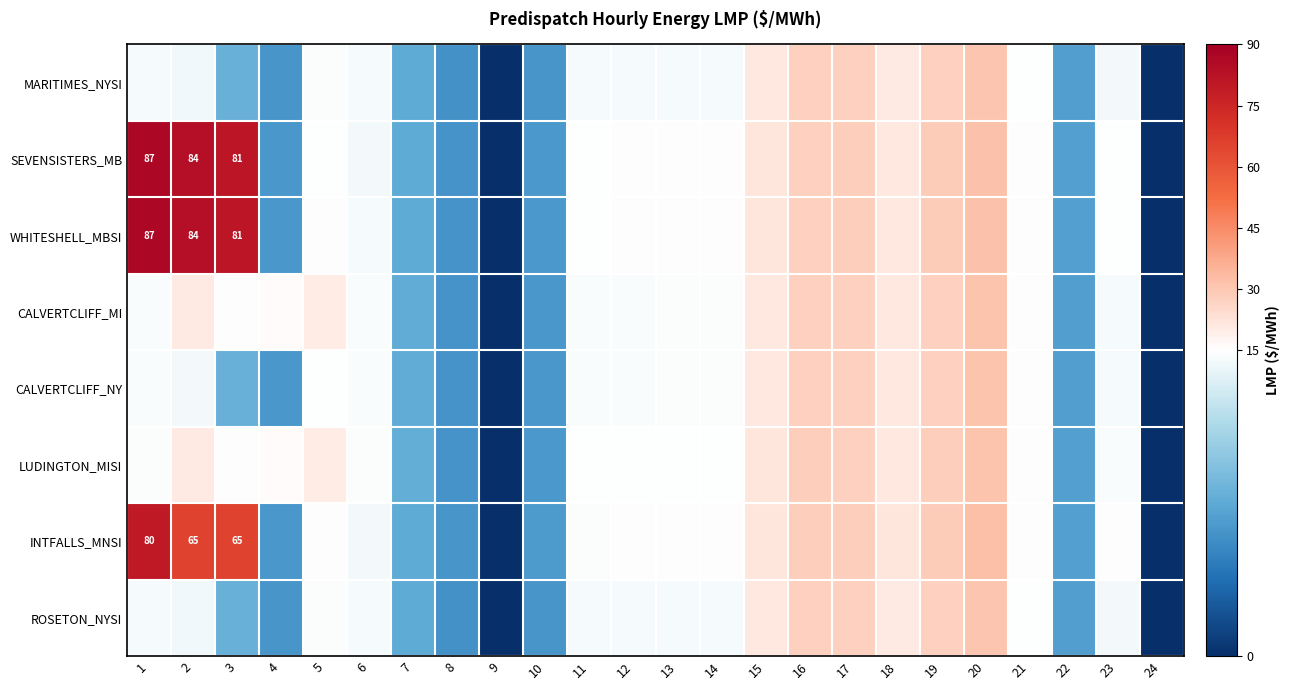

Which has a higher value, 3 or 6?

6